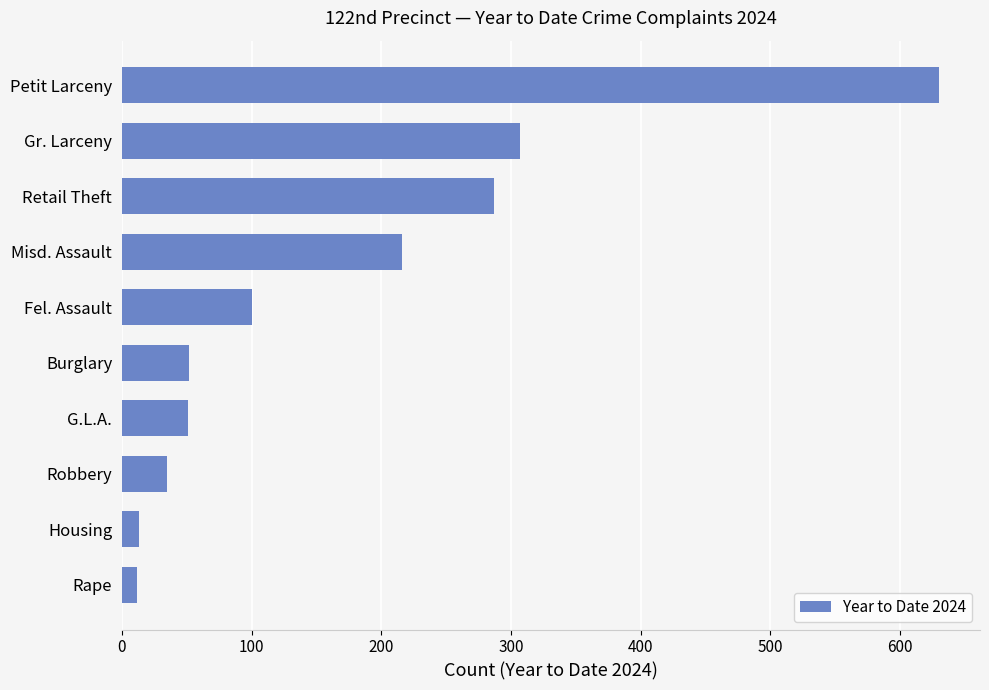

What is the smallest value displayed?

12